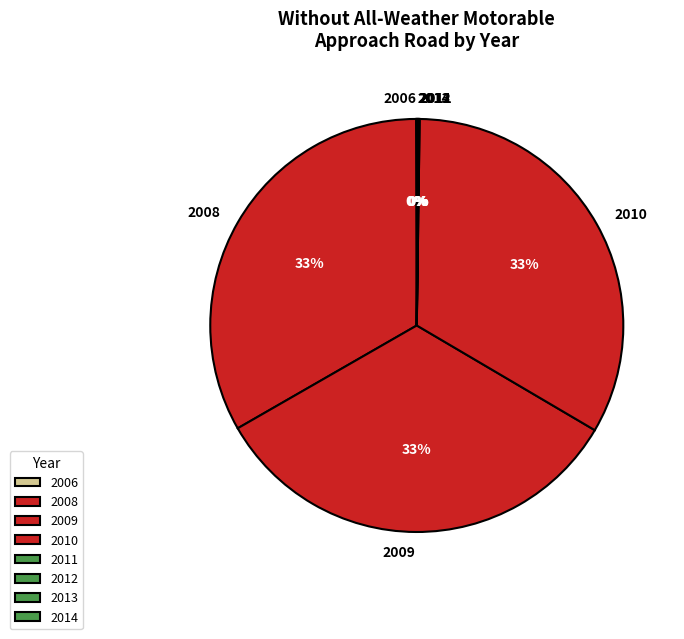

Does 2008 represent more than half of the total?

No